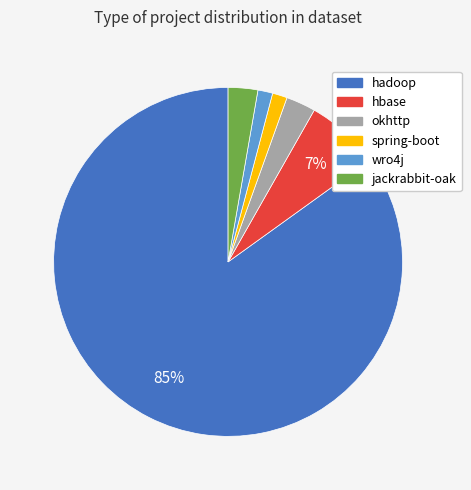

To the nearest percent, what is the difference between the largest and smallest slice percentages?

84%